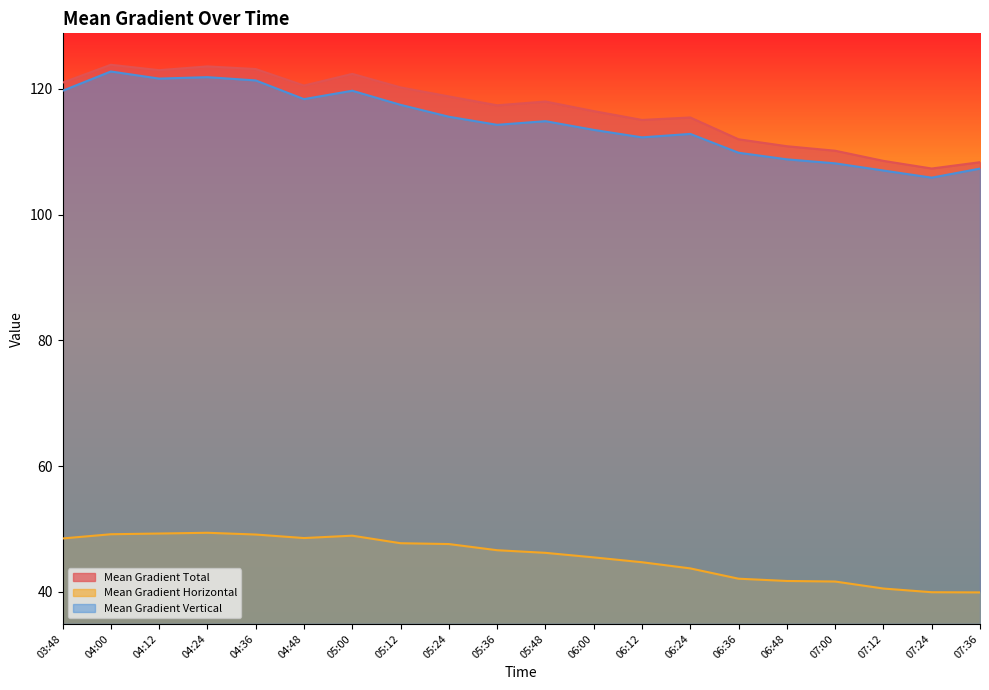

Which series changed the most between 05:36 and 06:36?

Mean Gradient Total